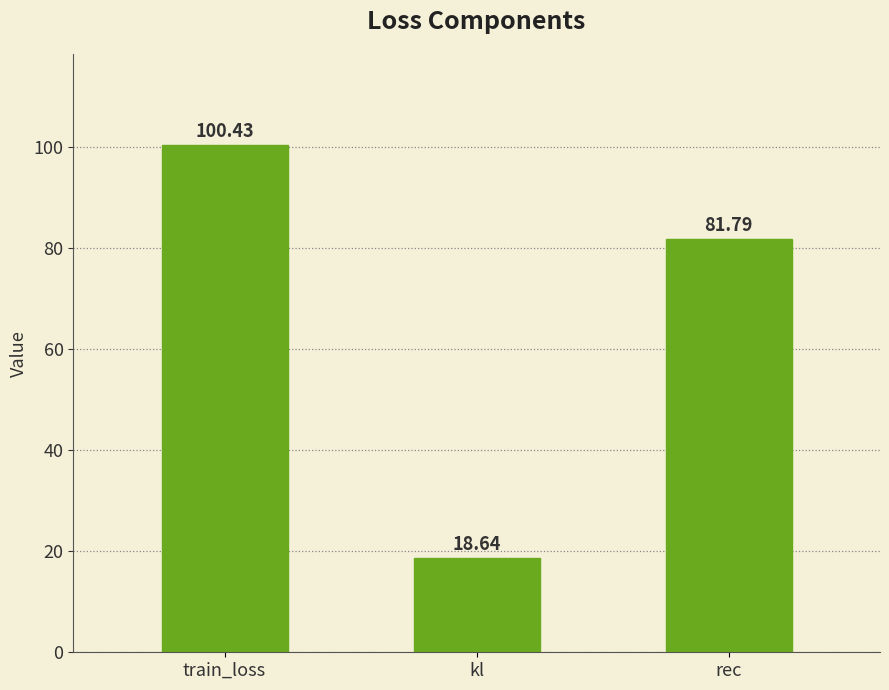

What value does the data have at kl?

18.6